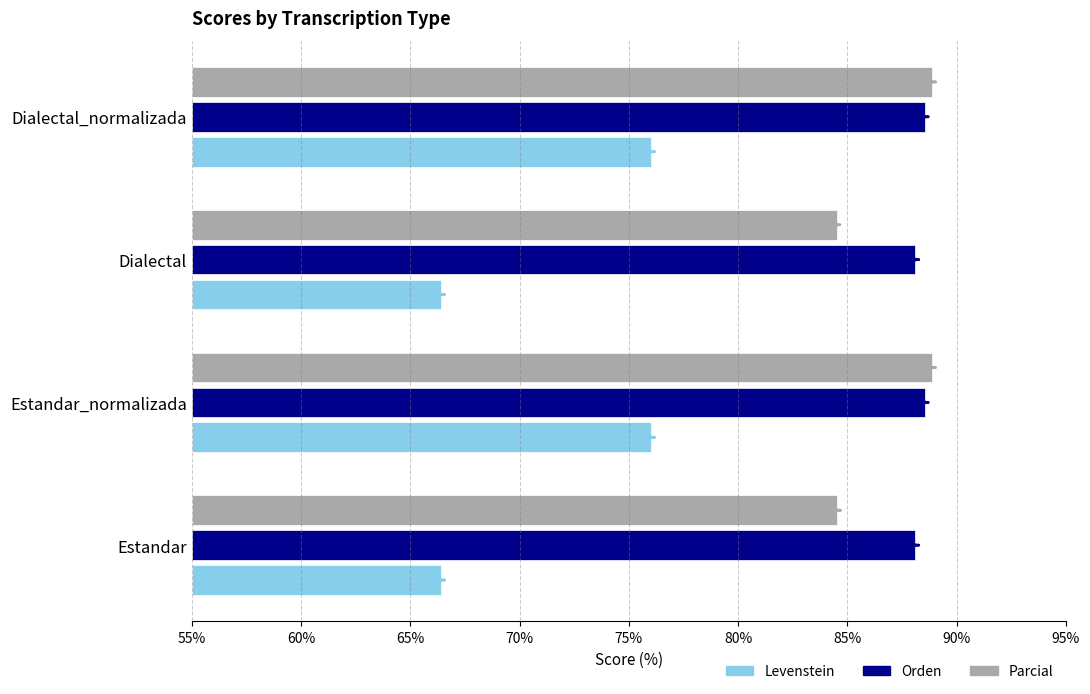

Which series changed the most between Estandar_normalizada and Dialectal_normalizada?

Levenstein